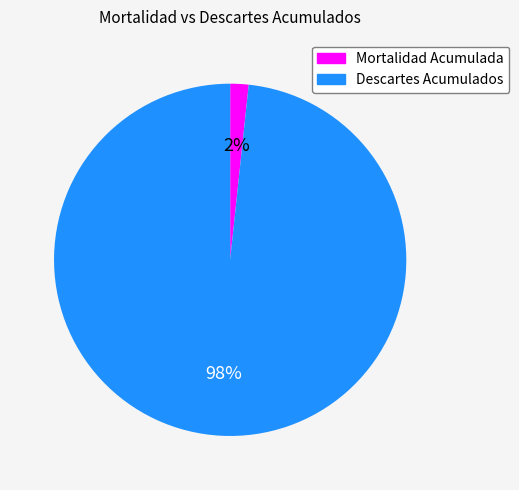

Which category has the biggest portion of the pie?

Descartes Acumulados